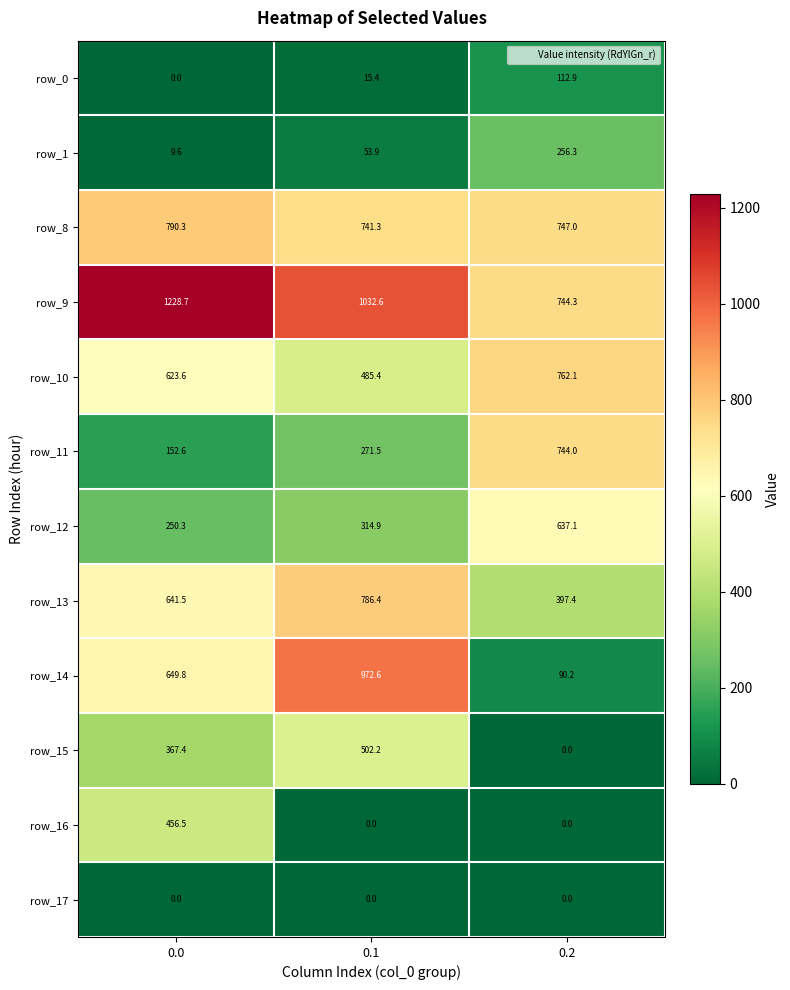

Read the row_14 value at 0.2.

90.2